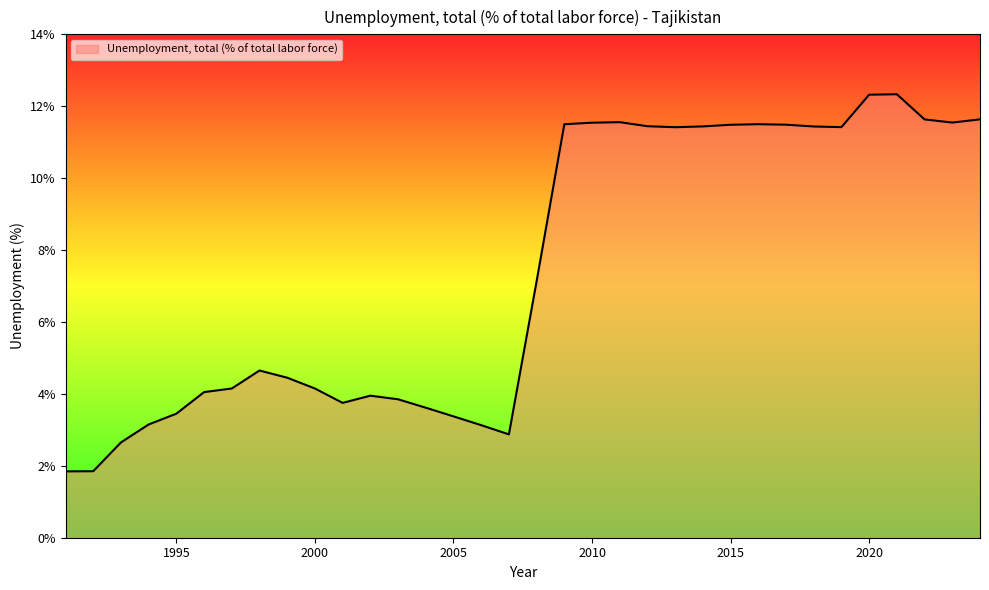

What is the greatest value displayed?

12.3